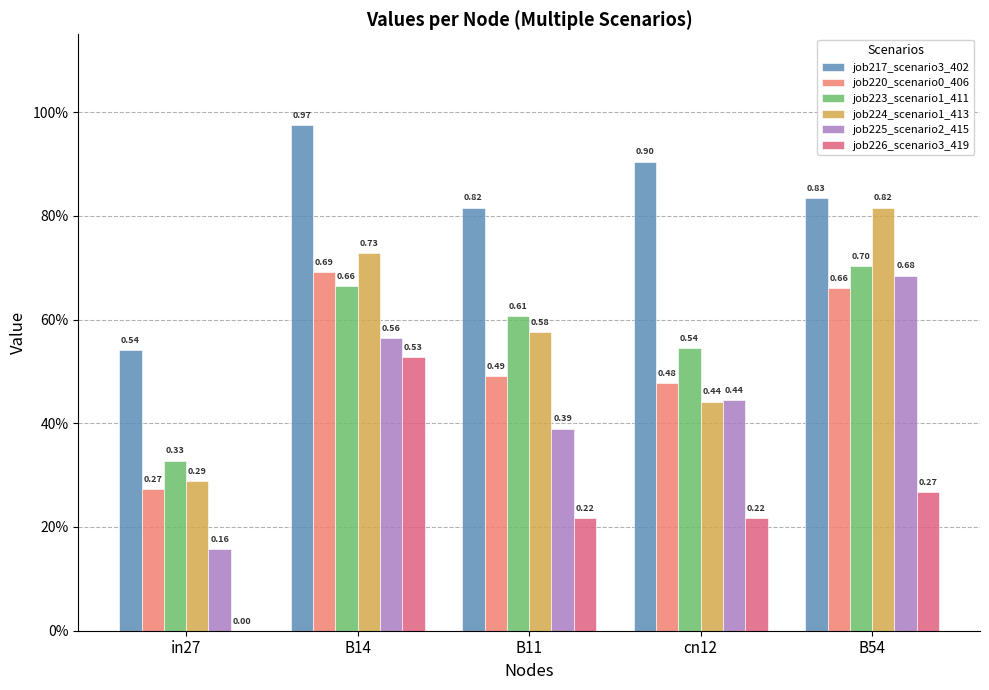

Are the bars grouped side by side (vs. stacked)?

Yes